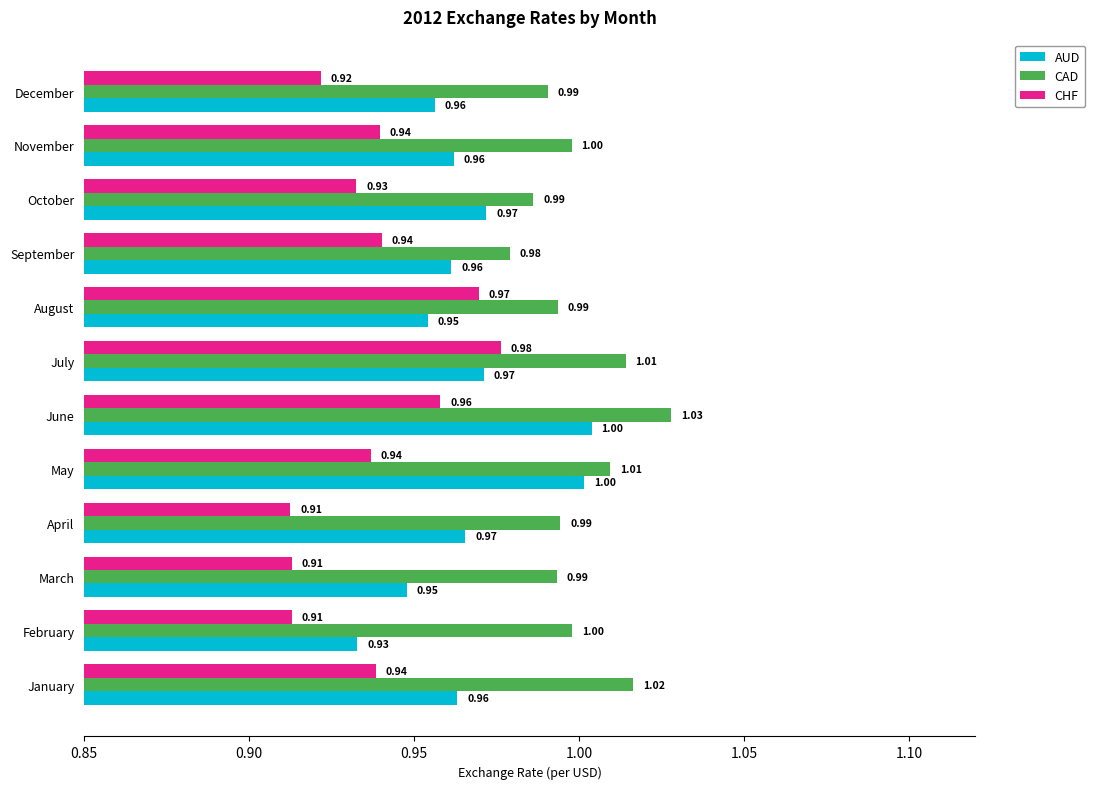

At which label does AUD reach its minimum?

February